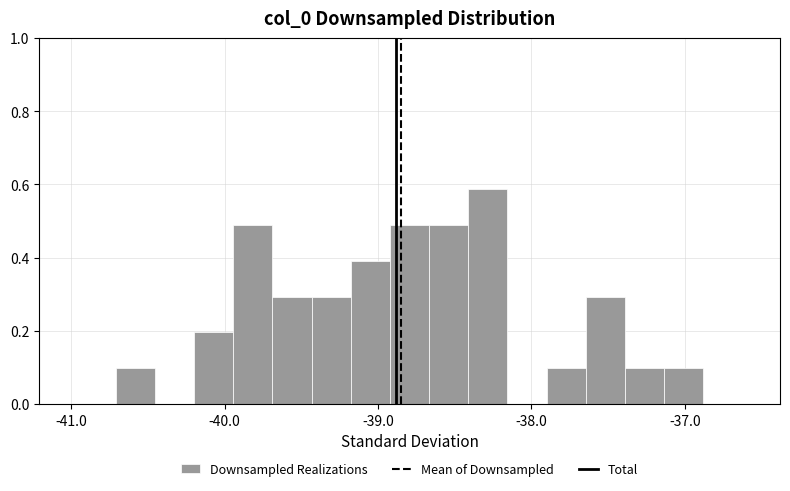

Read against the x-axis, roughly where is the centre of the tallest bar?

-38.3